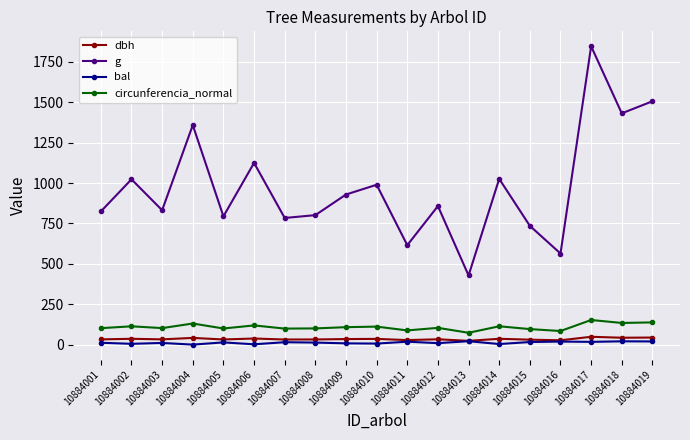

The dbh series shows 31.8 at 10884005. True or false?

True